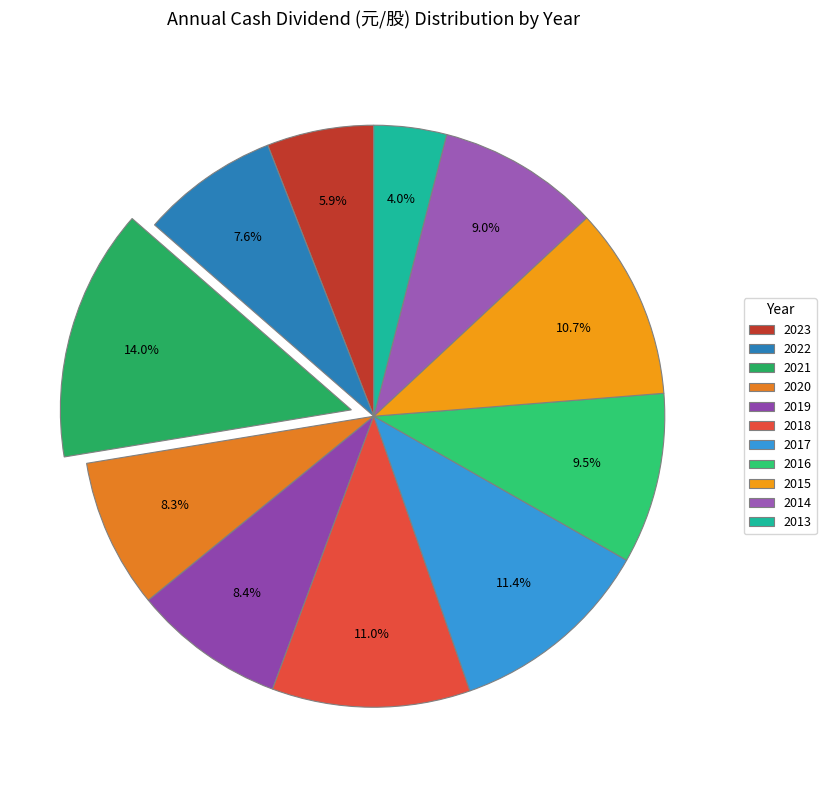

Which category has the smallest portion of the pie?

2013